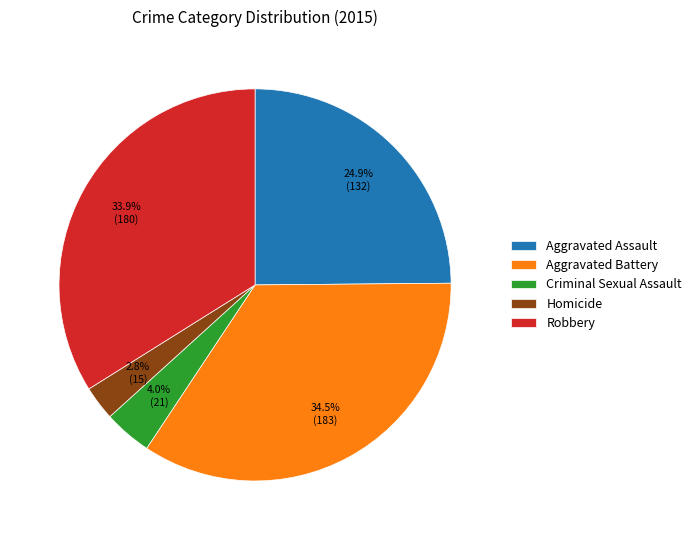

What percentage is NOT represented by Aggravated Assault?

75.1%